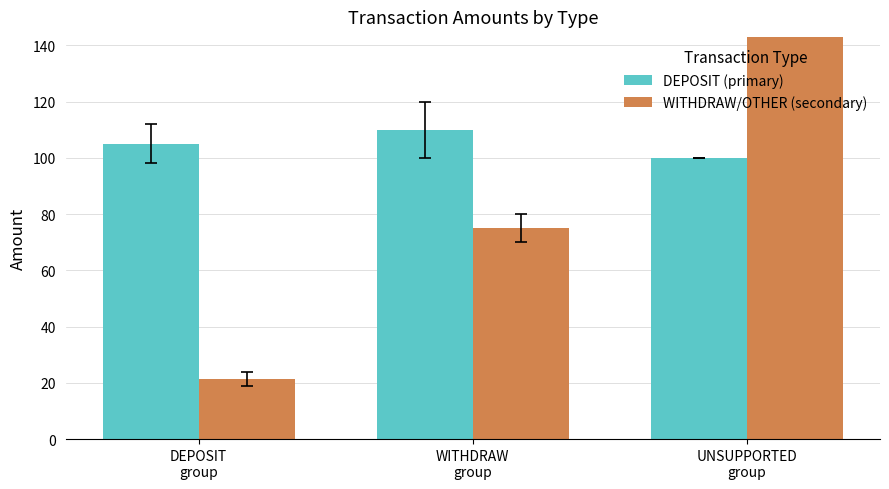

Which category has the highest value across all series?

UNSUPPORTED
group